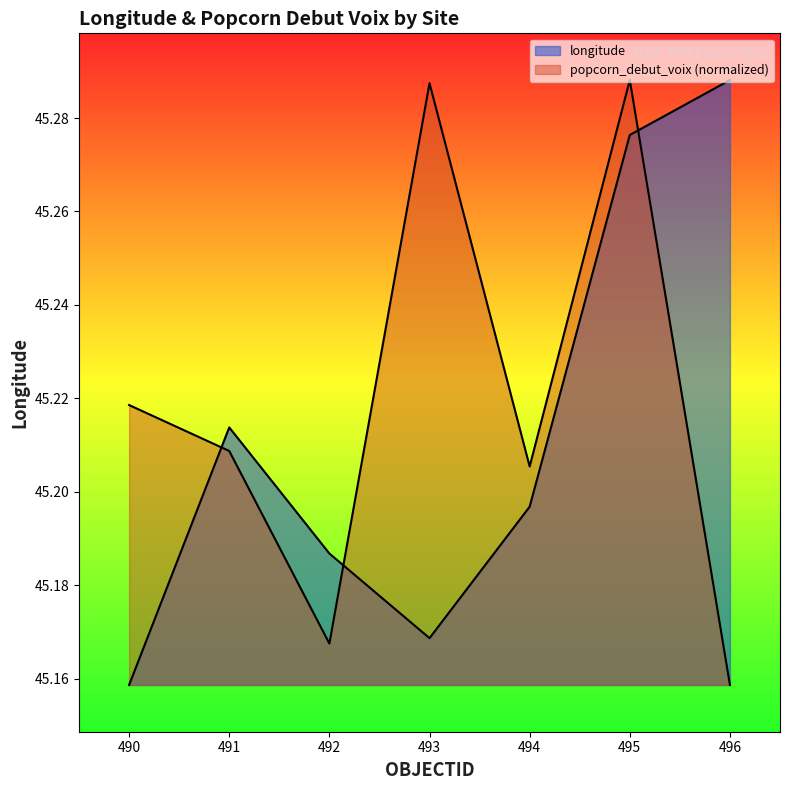

Between 492 and 496, which is larger?

496